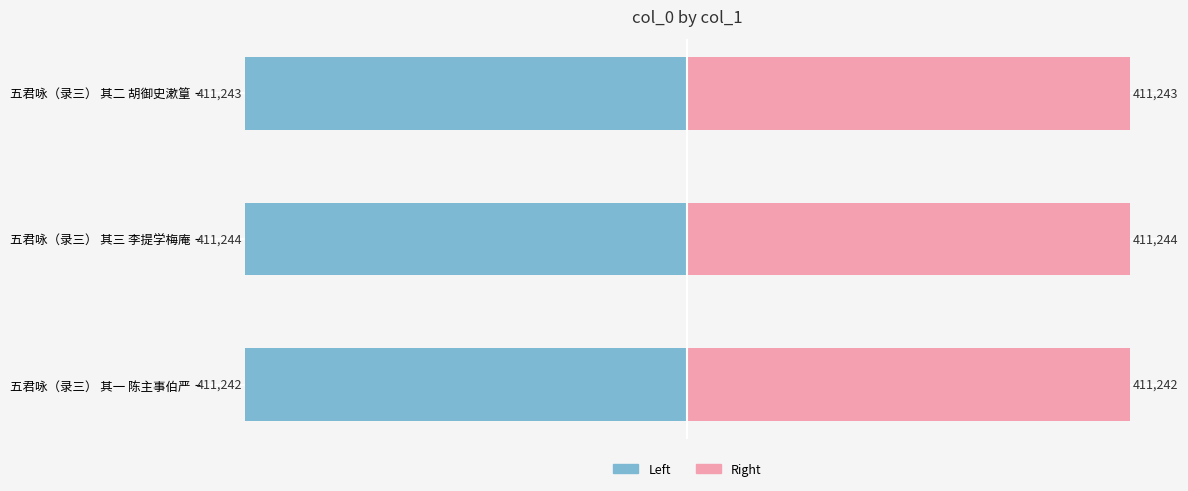

Does the chart contain any negative values?

No